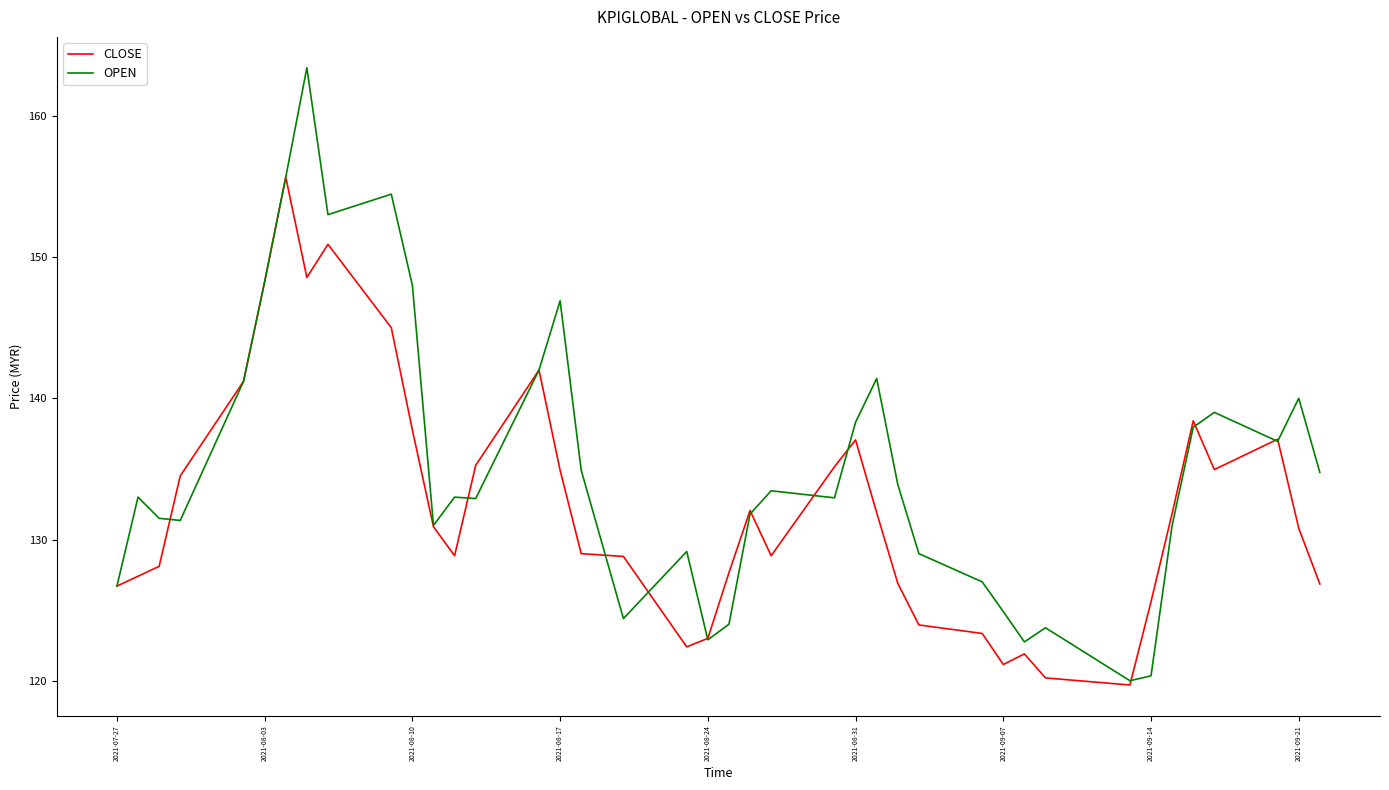

What is the highest value of the CLOSE series?

155.7